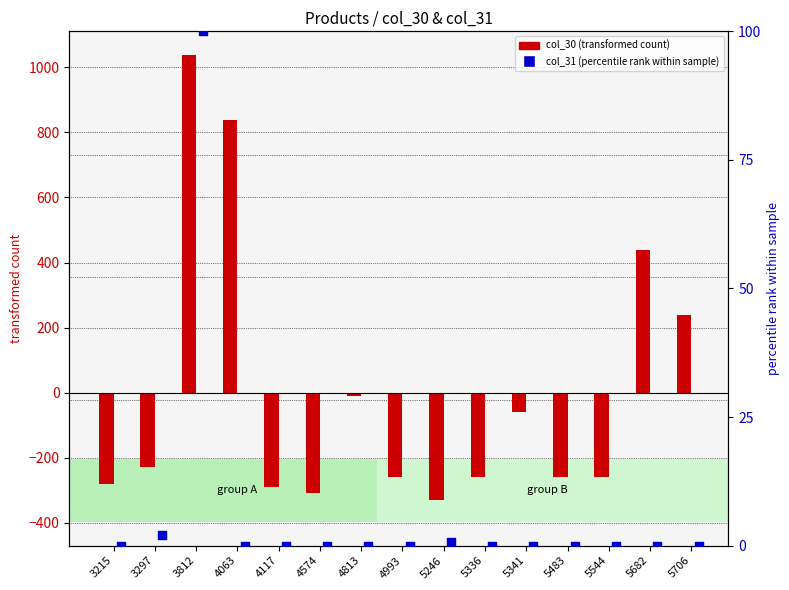

What is the total value across all series at 5544?

-260.7